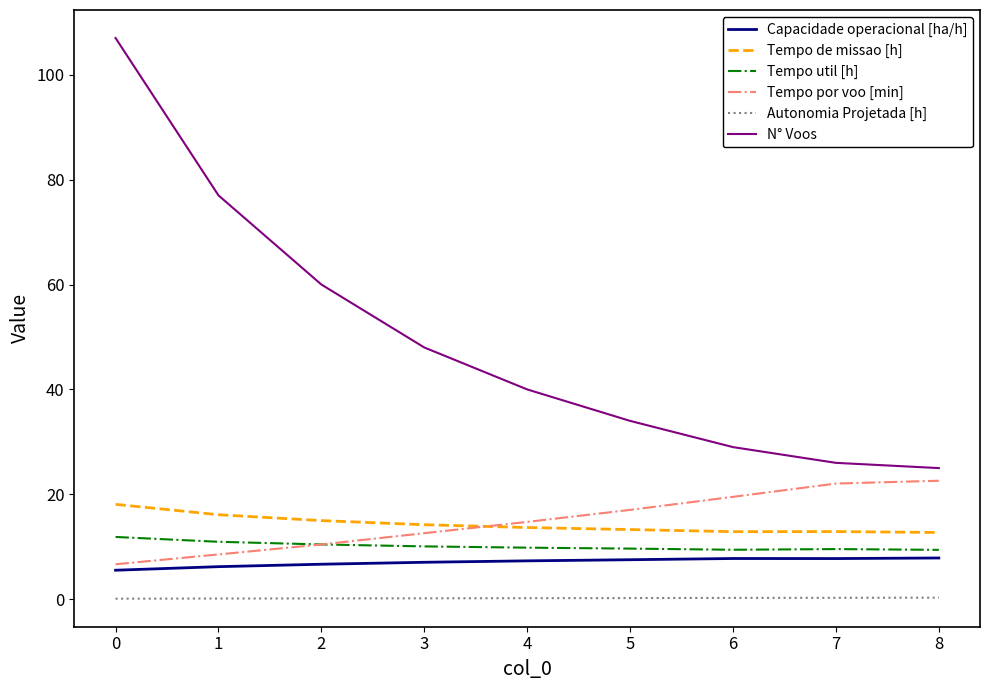

True or false: Autonomia Projetada [h] and Capacidade operacional [ha/h] cross at least once.

False